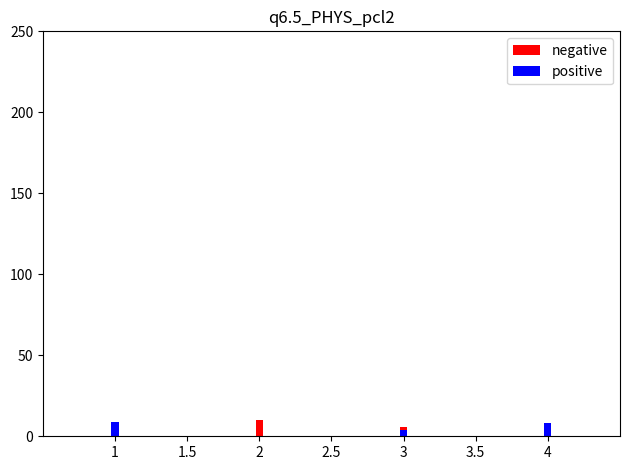

What is the spread (max minus min) of values at 1?

8